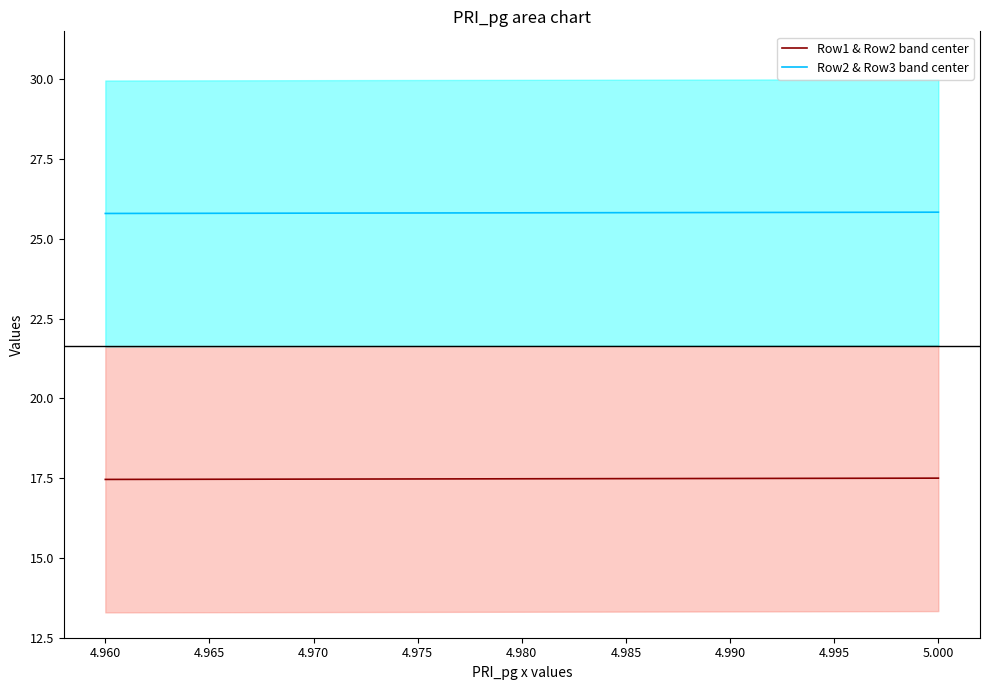

At 4.990, list the series in order from smallest to largest.

Row1 & Row2 band center, Row2 & Row3 band center